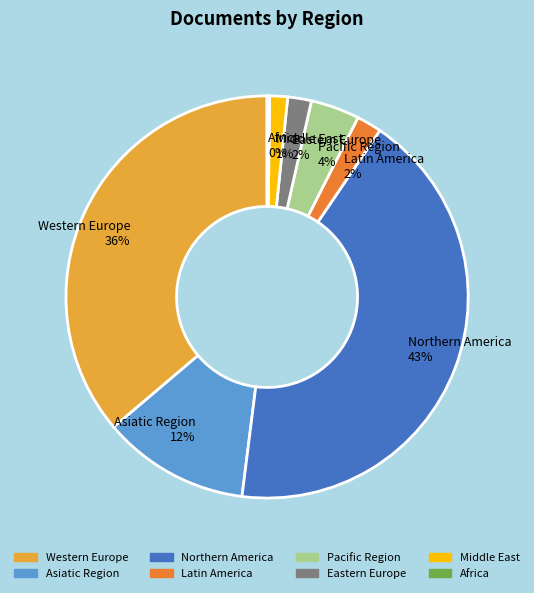

To the nearest percent, what is the average slice percentage?

12%